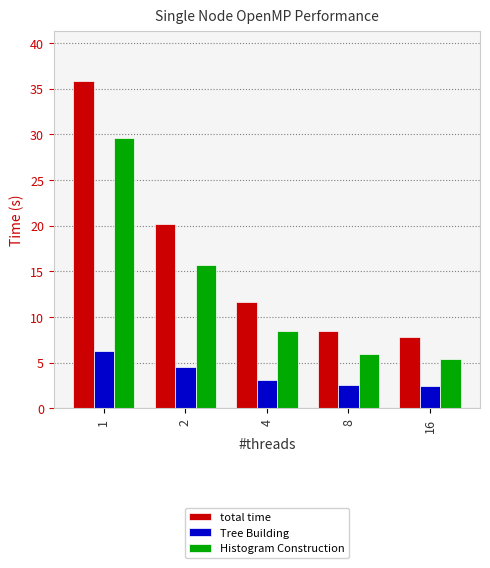

At which category is the sum across all series the highest?

1